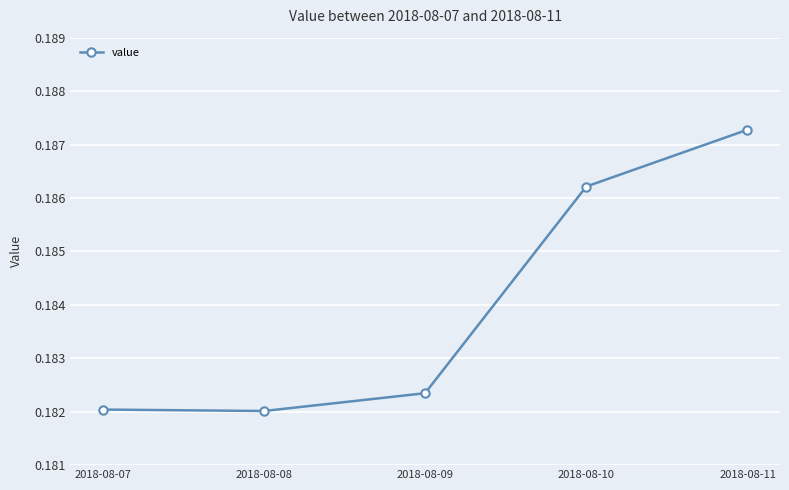

How many distinct data groups are displayed?

1